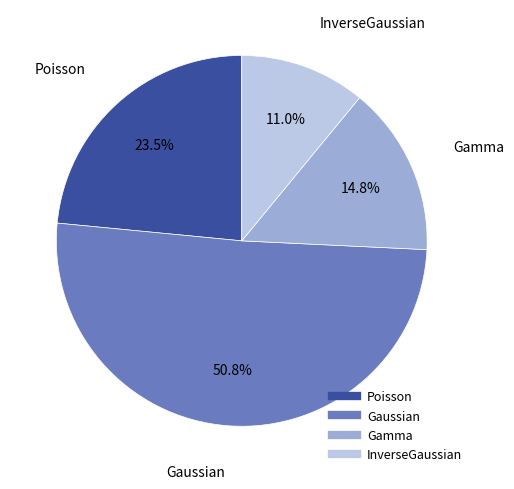

What is the total percentage of Gamma and Poisson?

38.3%